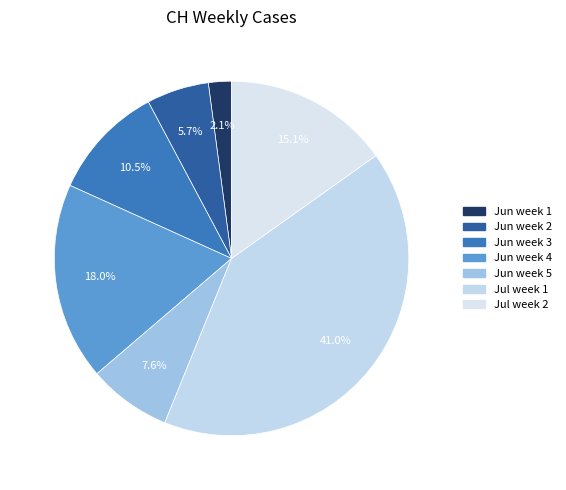

Count the number of slices in the pie.

7